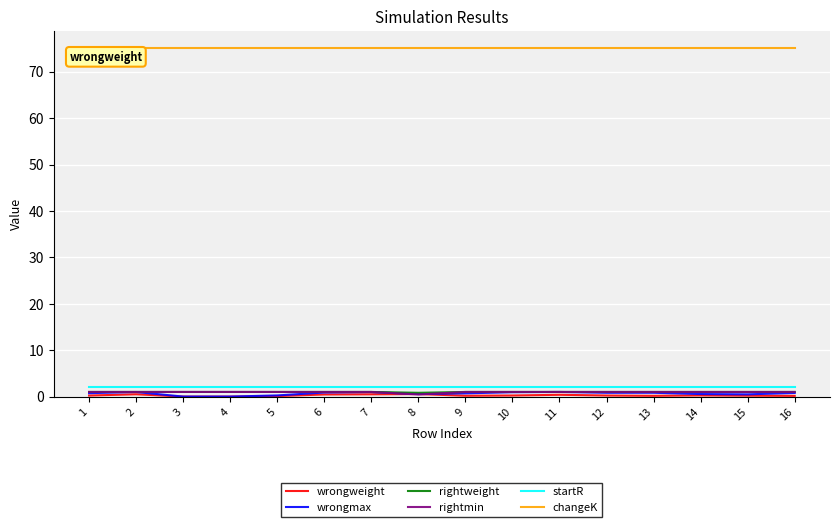

True or false: rightweight and startR cross at least once.

False